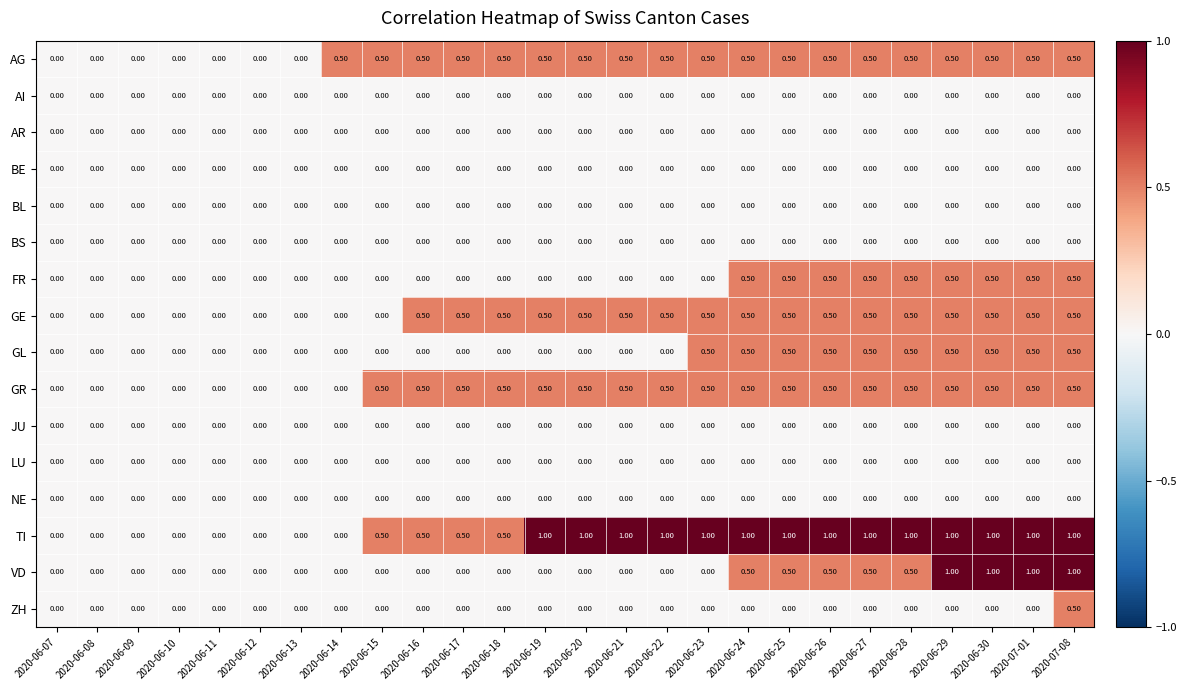

At which category is the sum across all series the highest?

2020-07-08